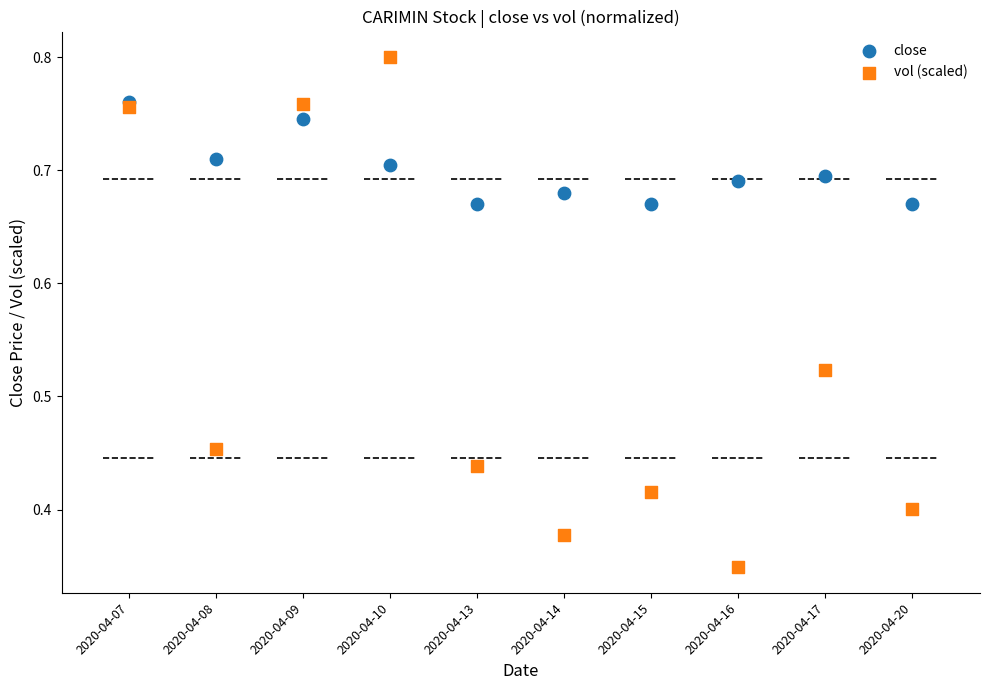

What are all the series names shown in the legend?

close, vol (scaled)